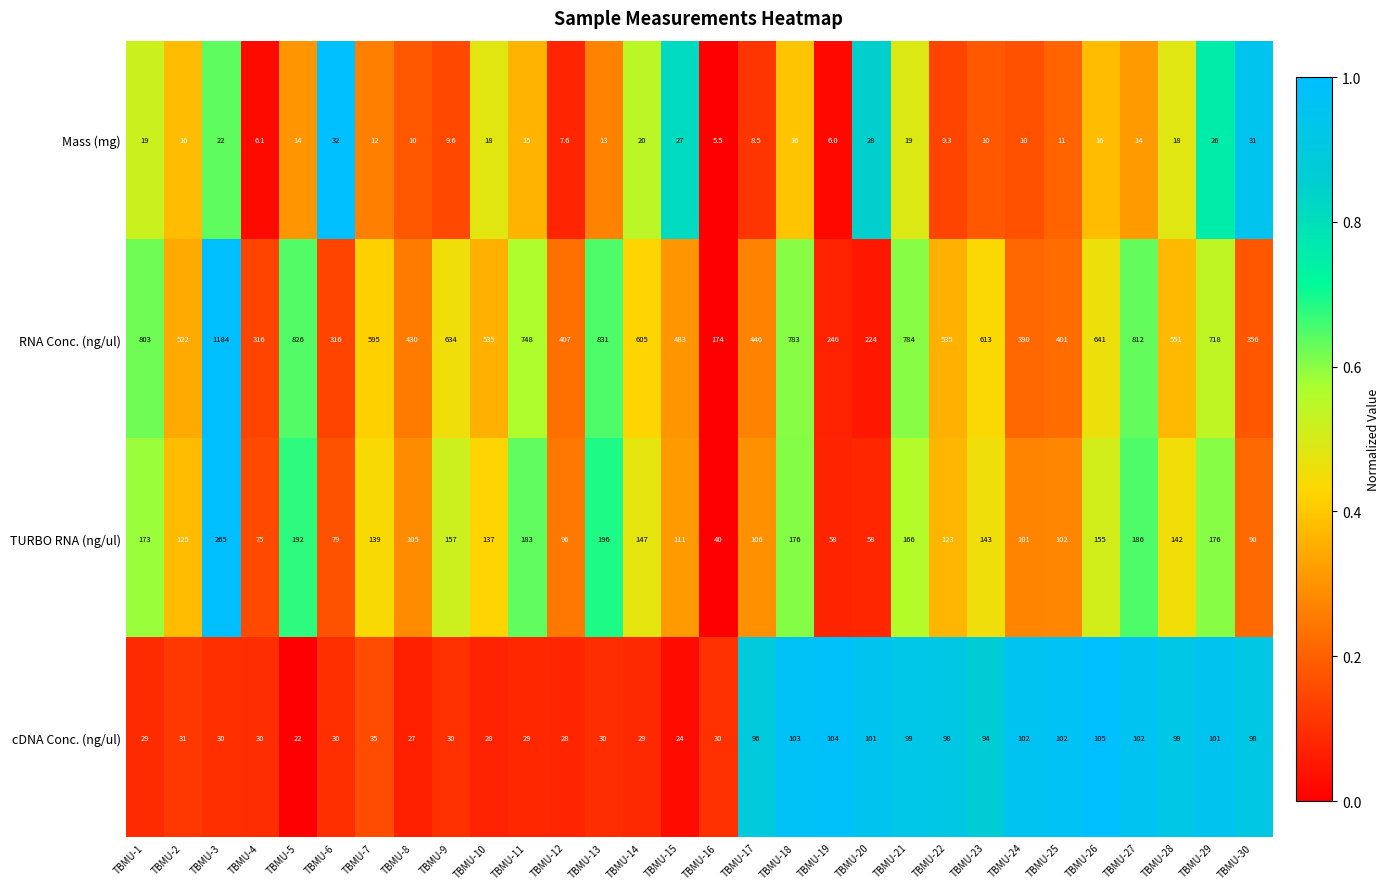

Which series has the largest range (max minus min)?

RNA Conc. (ng/ul)